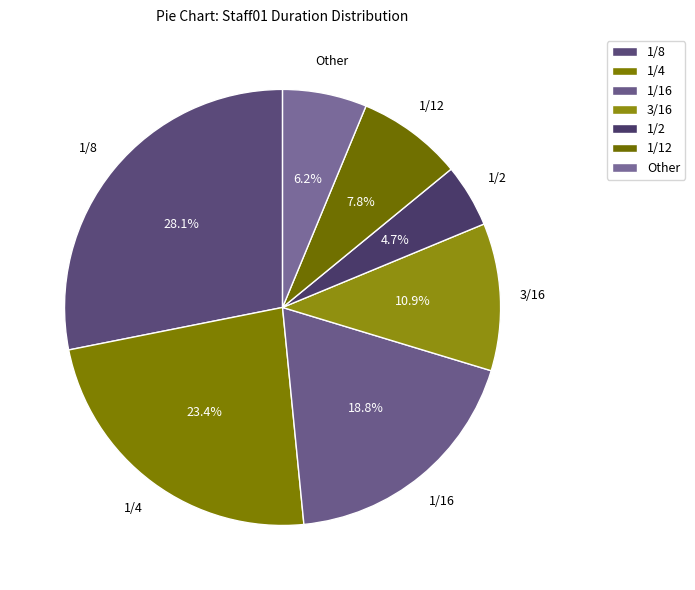

How many segments does this pie chart have?

7